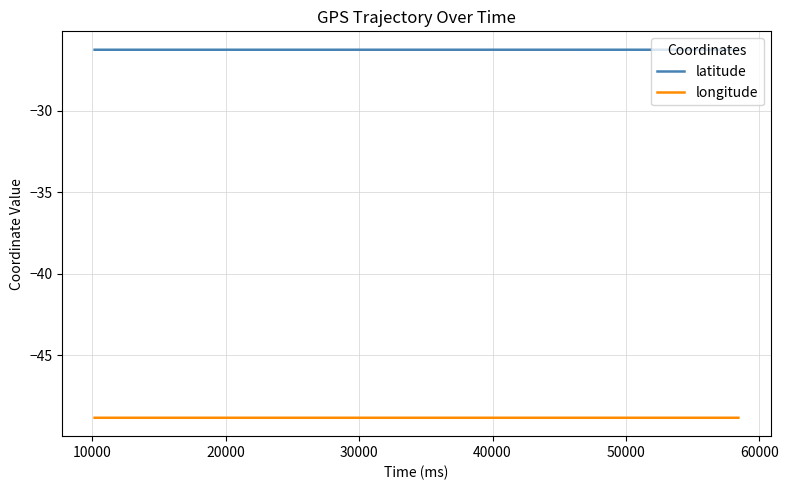

List the series in order of their overall mean, highest first.

latitude, longitude